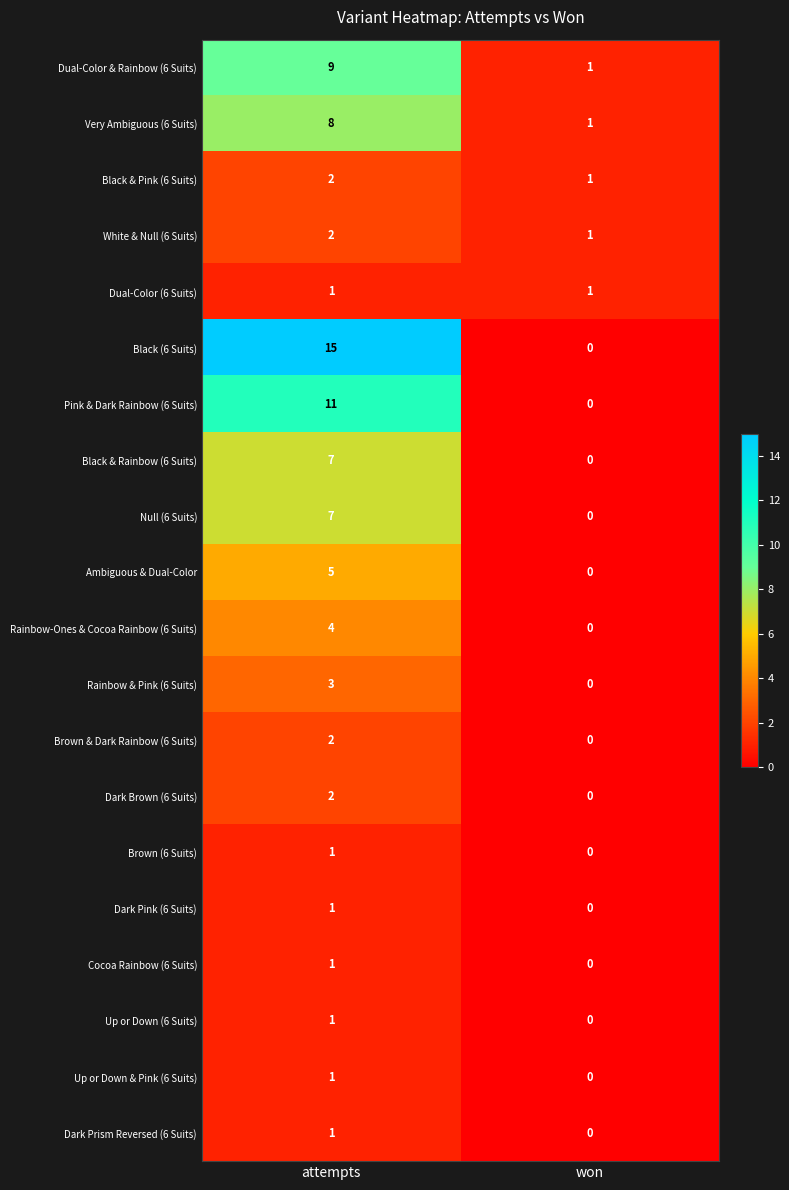

Is it true that Null (6 Suits) equals 11 at attempts?

False